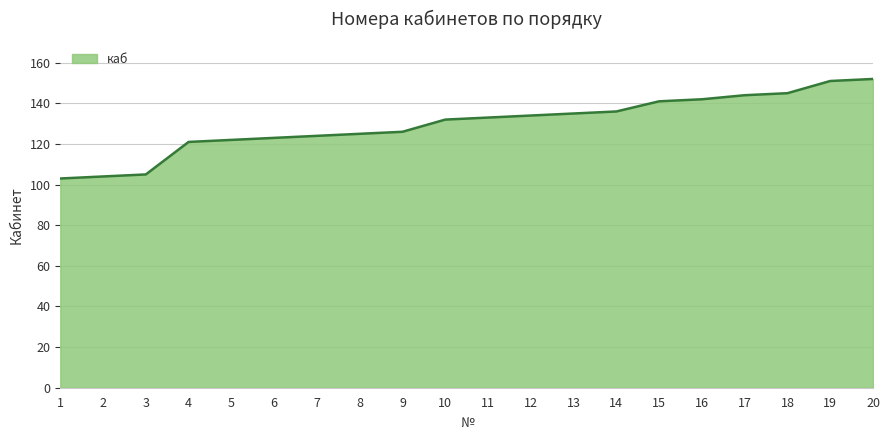

What is the smallest value displayed?

103